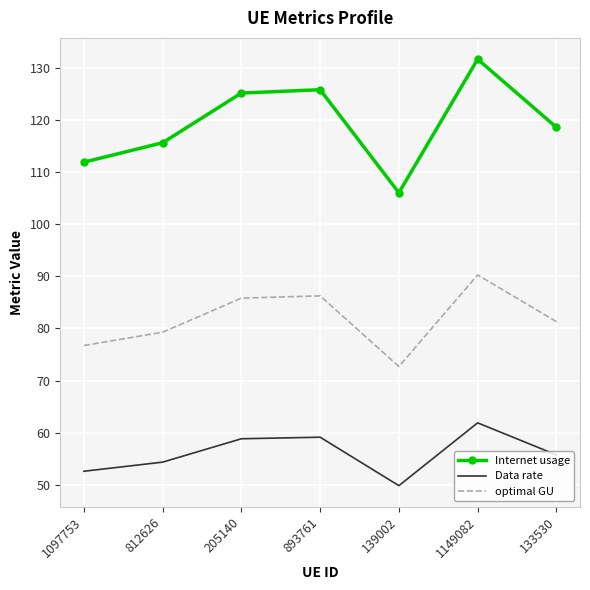

The value of Internet usage at 205140 is 170.9. True or false?

False